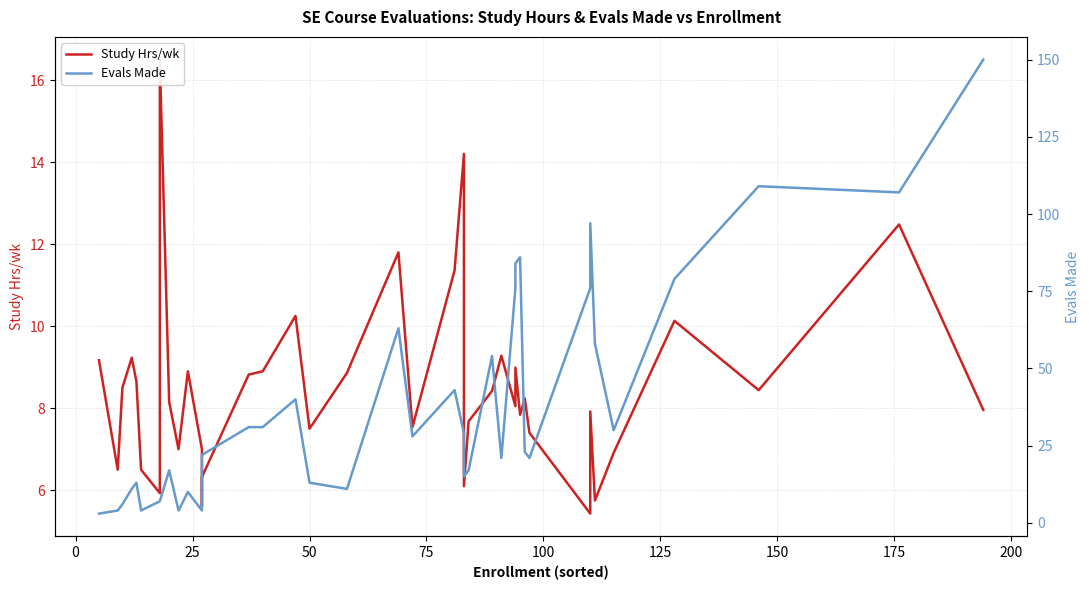

What is the greatest value displayed?

150.0